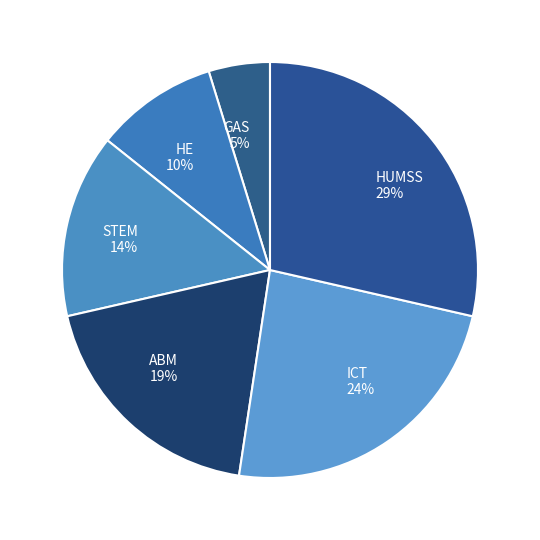

Is it true that HUMSS is 14% of the pie?

False